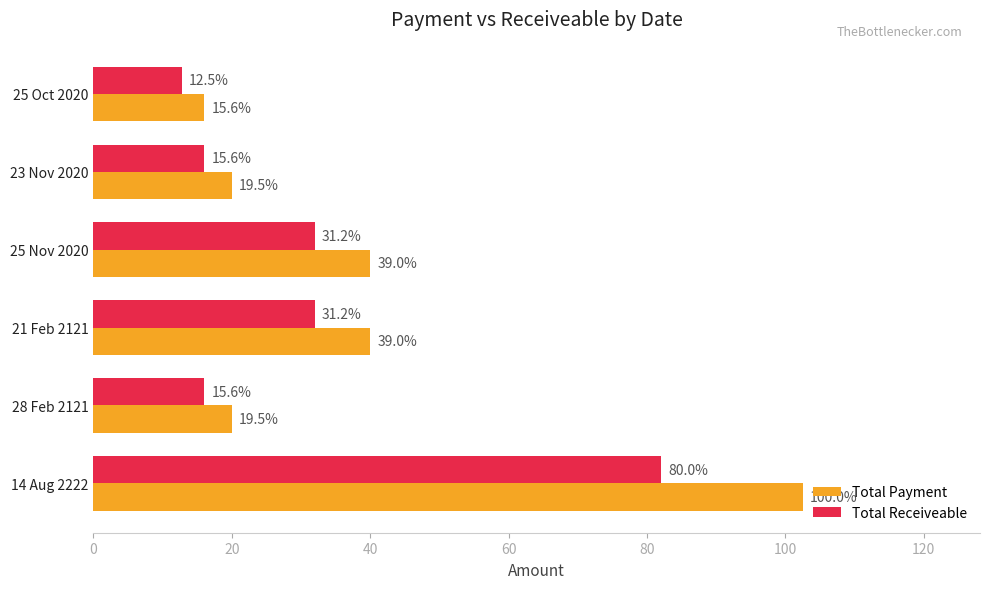

What are all the series names shown in the legend?

Total Payment, Total Receiveable